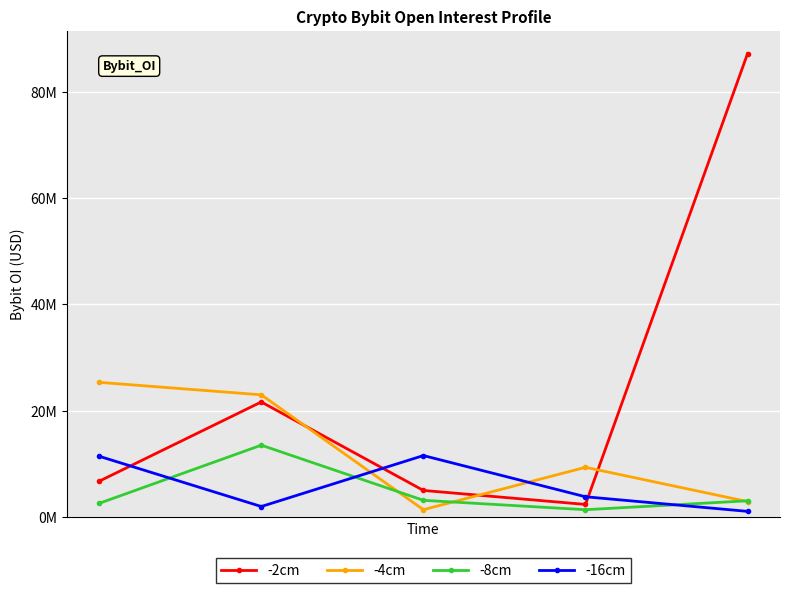

How many interior local peaks does the -2cm series have?

1